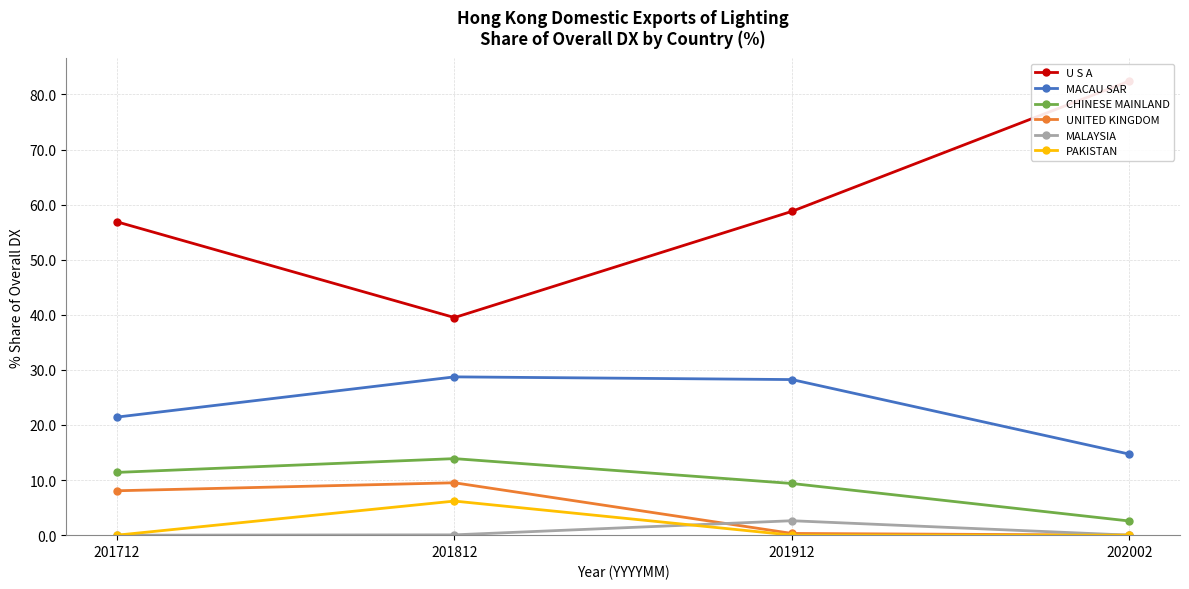

At which category does U S A reach its first local valley?

201812